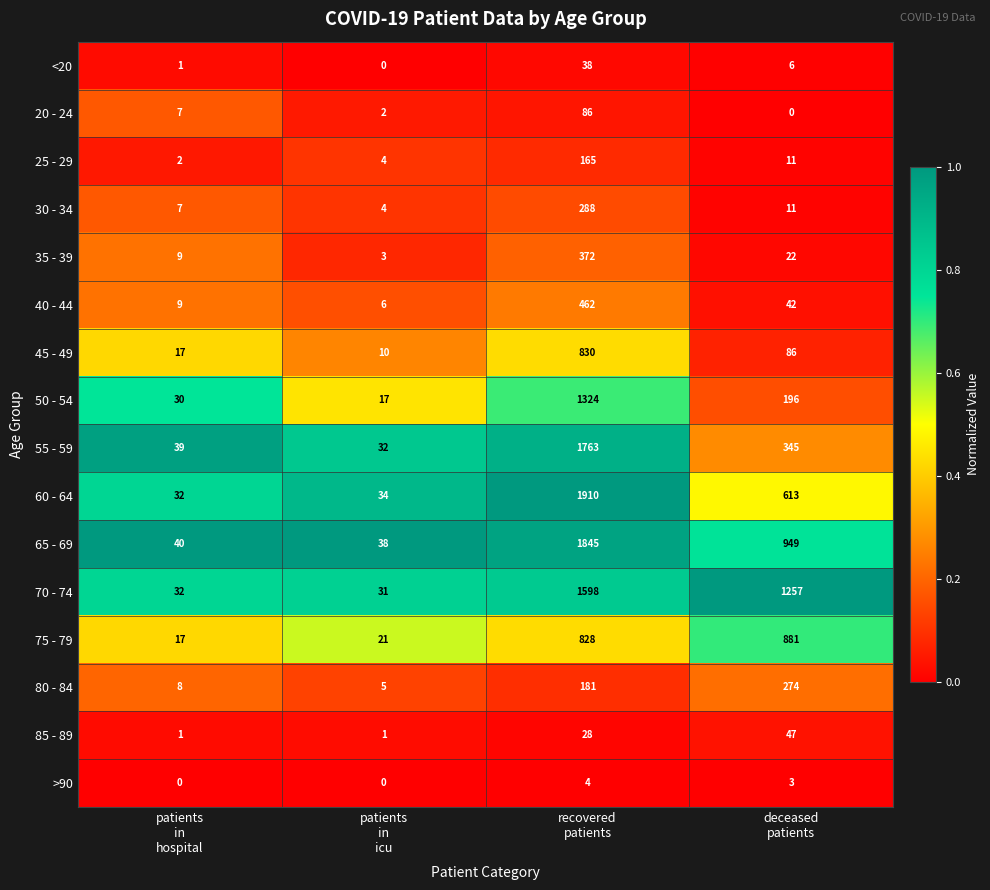

Which series has the widest spread of values?

60 - 64